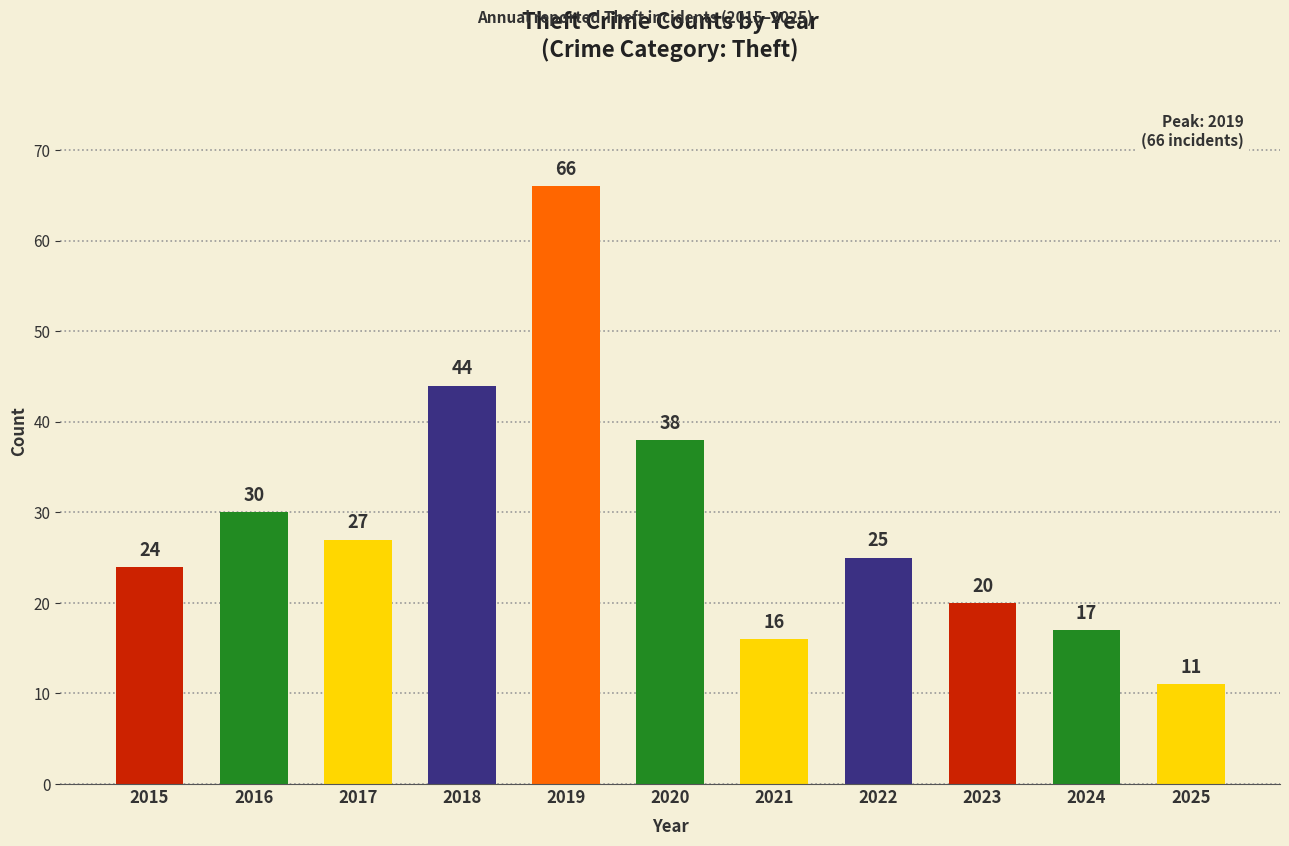

Are the bars grouped side by side (vs. stacked)?

No